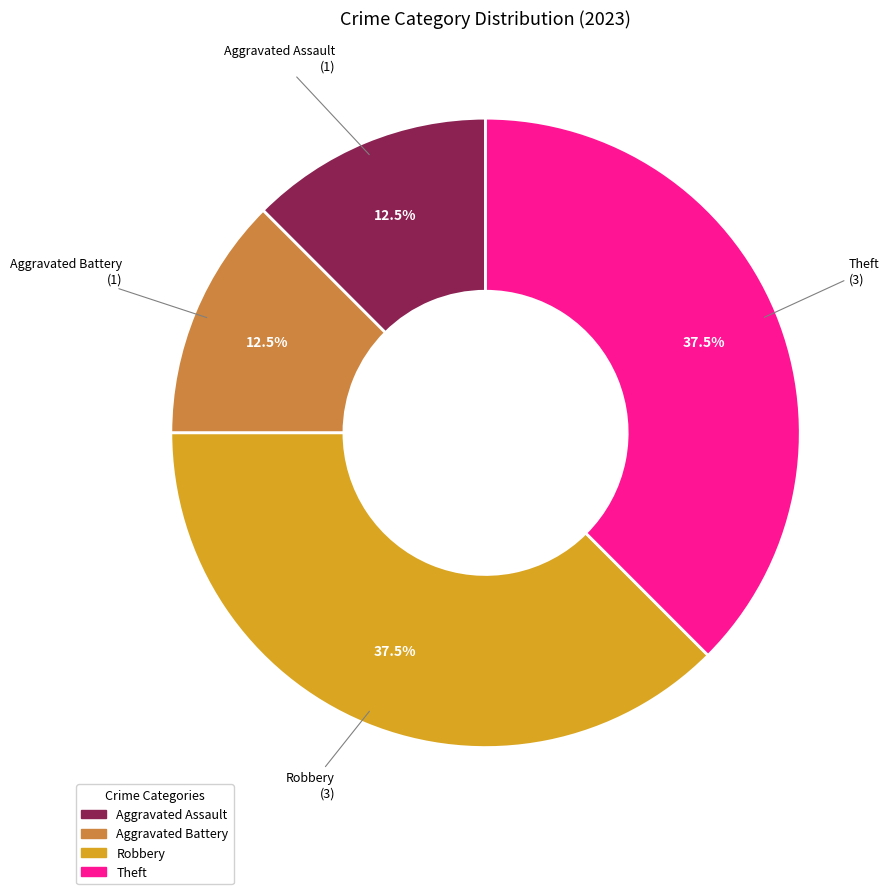

Which has a higher value, Aggravated Battery or Theft?

Theft